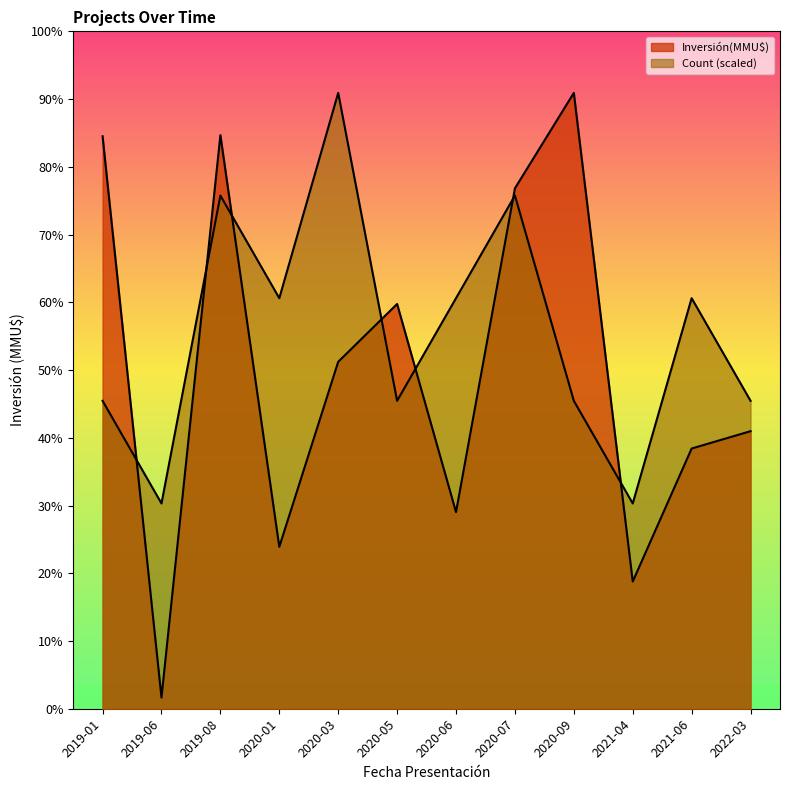

What value does the Count series have at 2020-03, to the nearest 50?

532500